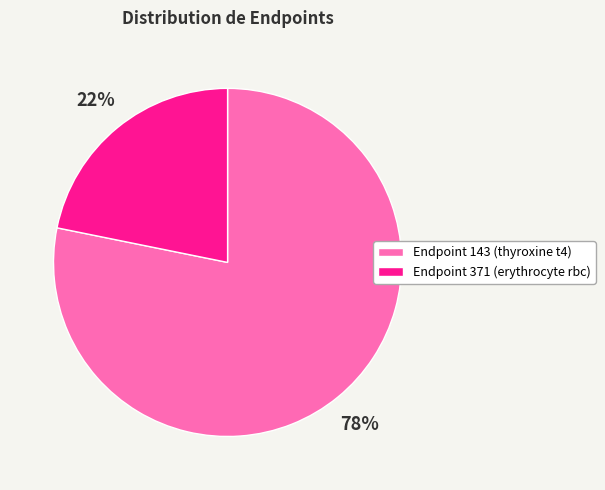

To the nearest percent, what portion does Endpoint 143 (thyroxine t4) represent?

78%